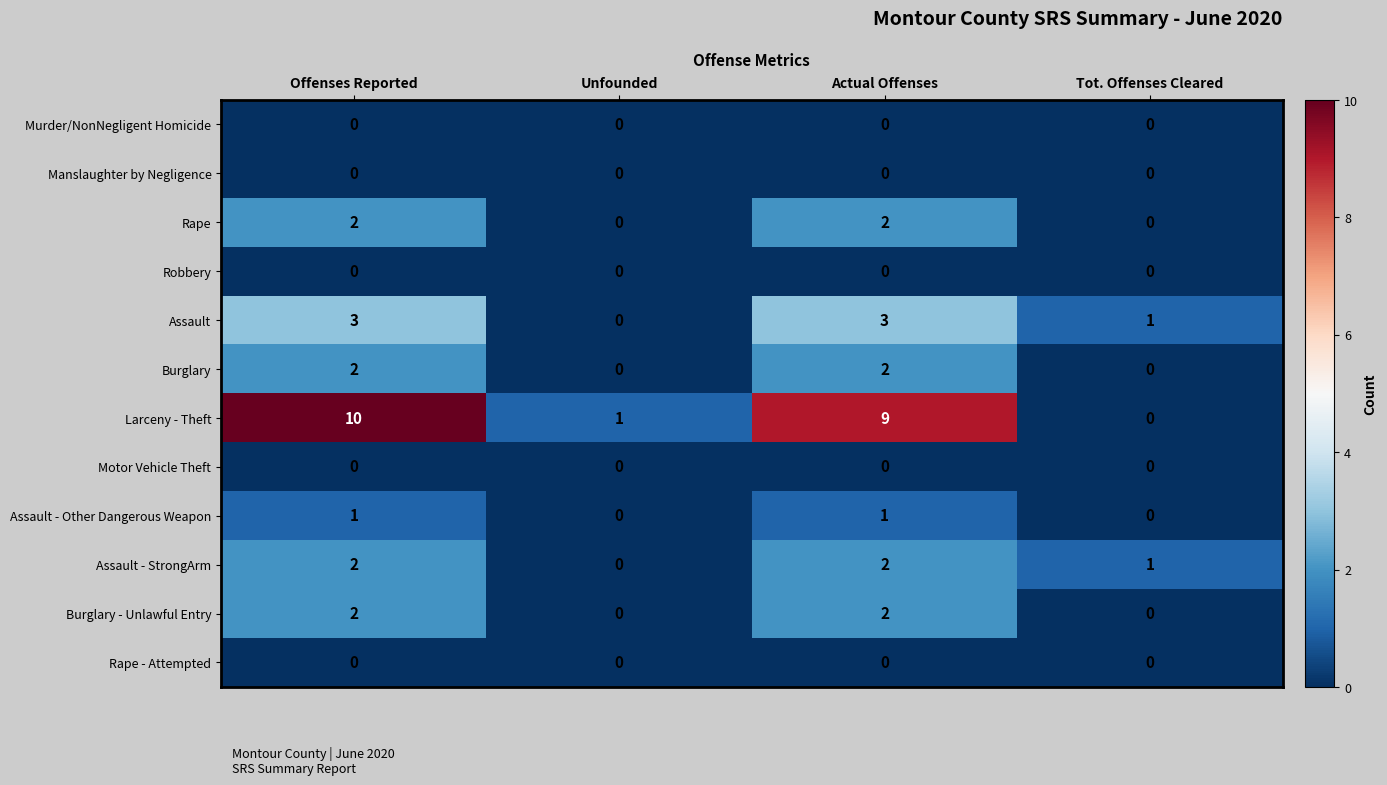

What is the difference between the second highest and minimum values in the Larceny - Theft series?

9